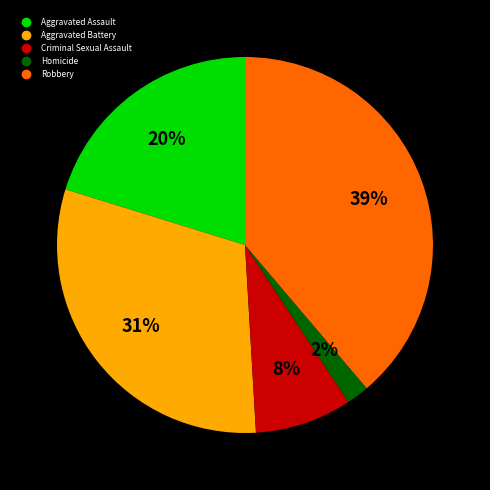

To the nearest percent, what is the average slice percentage?

20%